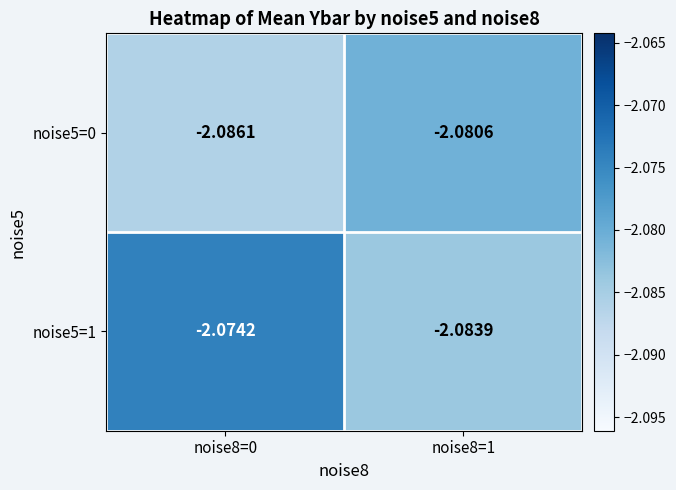

Count the number of data series in this chart.

2